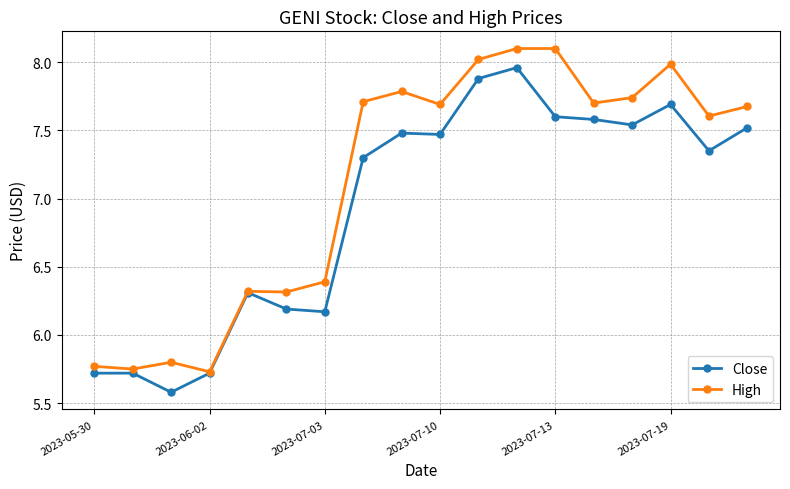

Which series has the largest total across all categories?

High